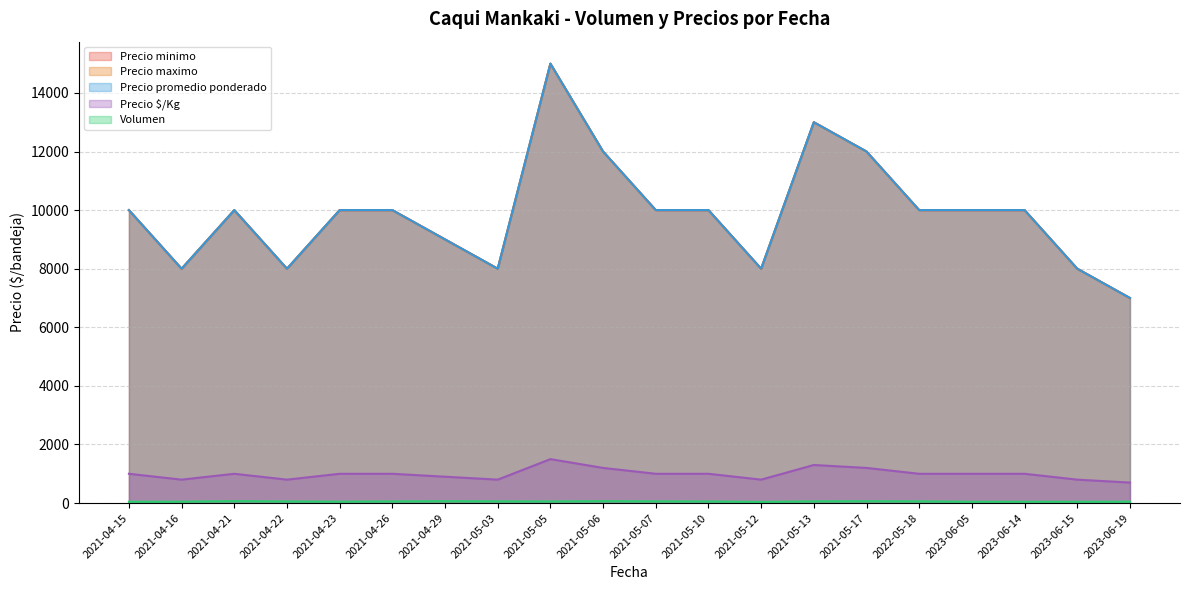

The Precio maximo series shows 13000 at 2021-05-13. True or false?

True